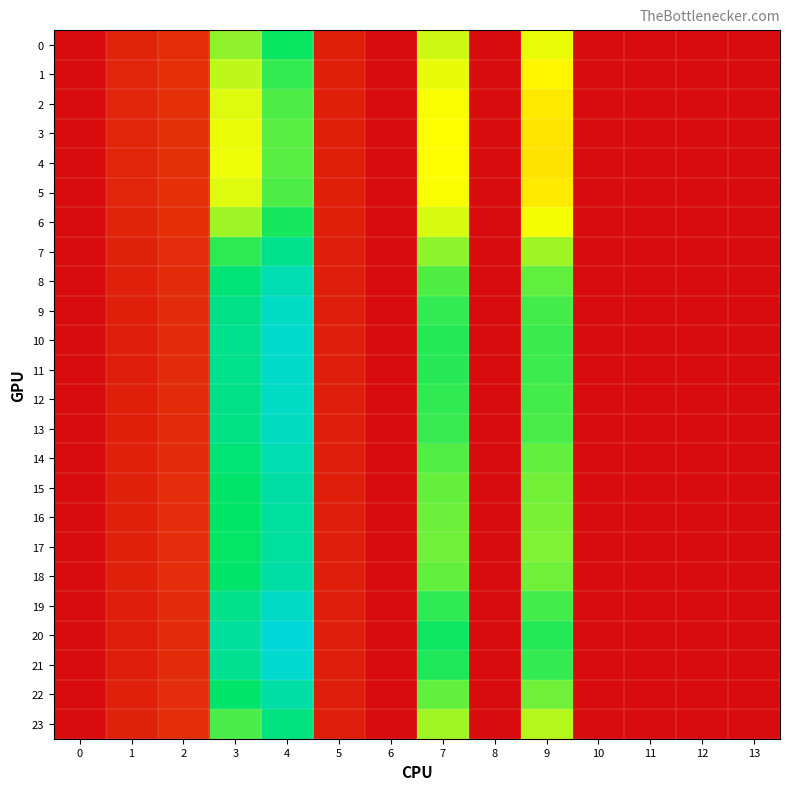

What is the spread (max minus min) of values at 4?

16.7